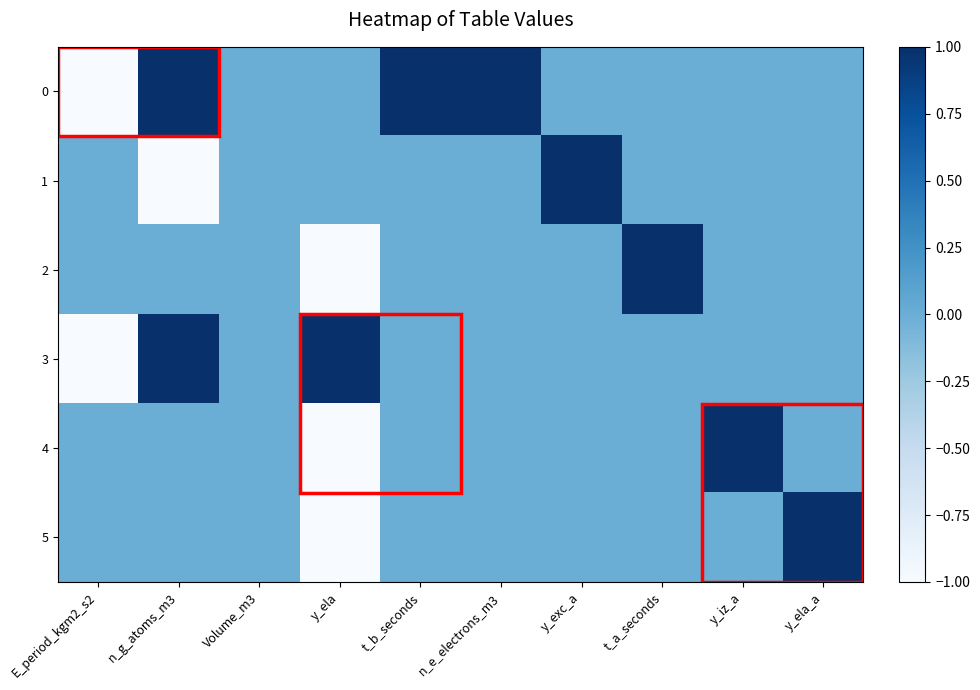

What is the difference between the highest and lowest values at n_e_electrons_m3?

1